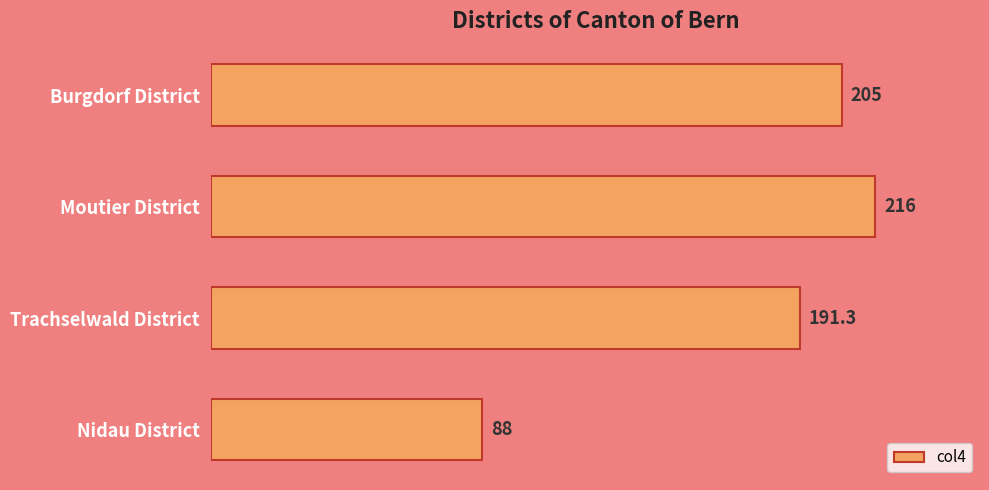

Count the number of categories in the chart.

4